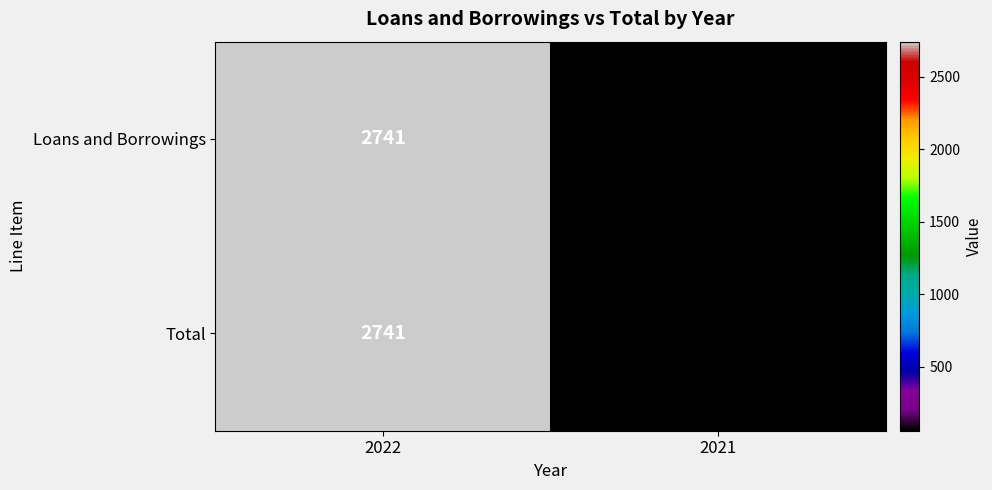

Count the number of categories in the chart.

2